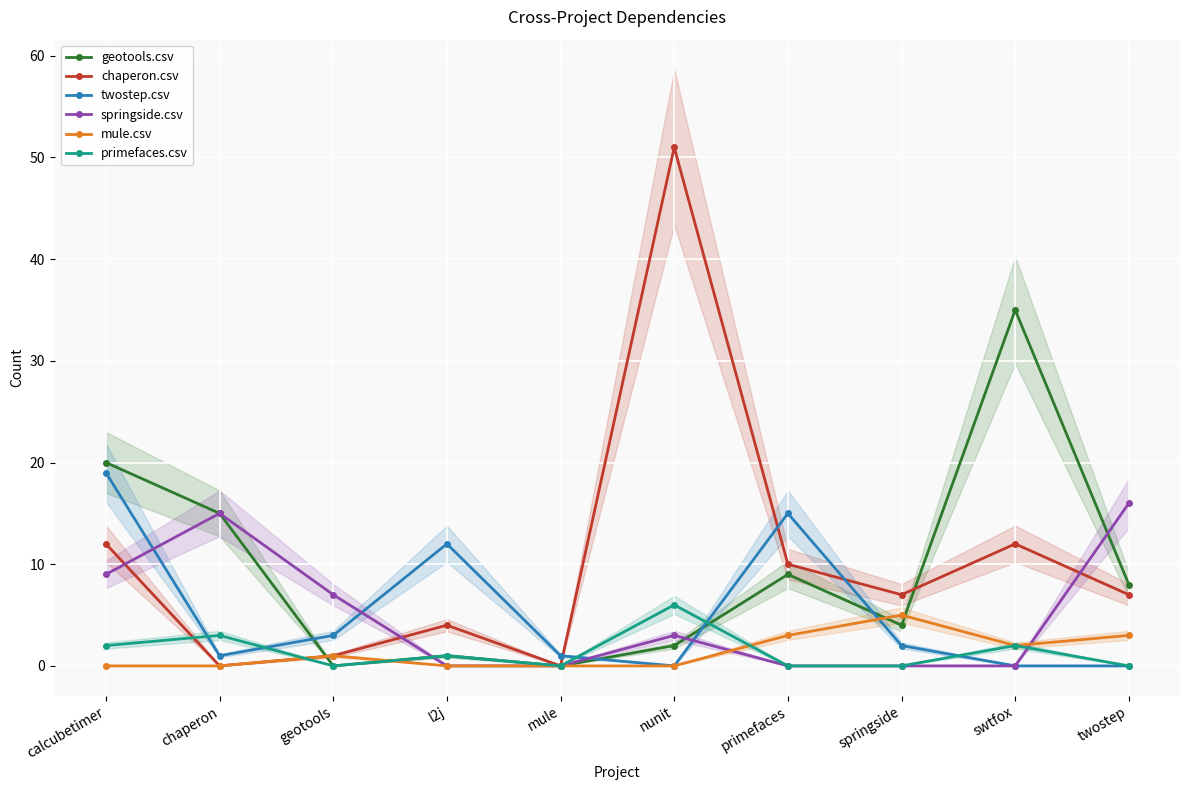

Reading right to left, what are all the values shown in this chart?

geotools.csv: twostep=8	swtfox=35	springside=4	primefaces=9	nunit=2	mule=0	l2j=1	geotools=0	chaperon=15	calcubetimer=20
chaperon.csv: twostep=7	swtfox=12	springside=7	primefaces=10	nunit=51	mule=0	l2j=4	geotools=1	chaperon=0	calcubetimer=12
twostep.csv: twostep=0	swtfox=0	springside=2	primefaces=15	nunit=0	mule=1	l2j=12	geotools=3	chaperon=1	calcubetimer=19
springside.csv: twostep=16	swtfox=0	springside=0	primefaces=0	nunit=3	mule=0	l2j=0	geotools=7	chaperon=15	calcubetimer=9
mule.csv: twostep=3	swtfox=2	springside=5	primefaces=3	nunit=0	mule=0	l2j=0	geotools=1	chaperon=0	calcubetimer=0
primefaces.csv: twostep=0	swtfox=2	springside=0	primefaces=0	nunit=6	mule=0	l2j=1	geotools=0	chaperon=3	calcubetimer=2